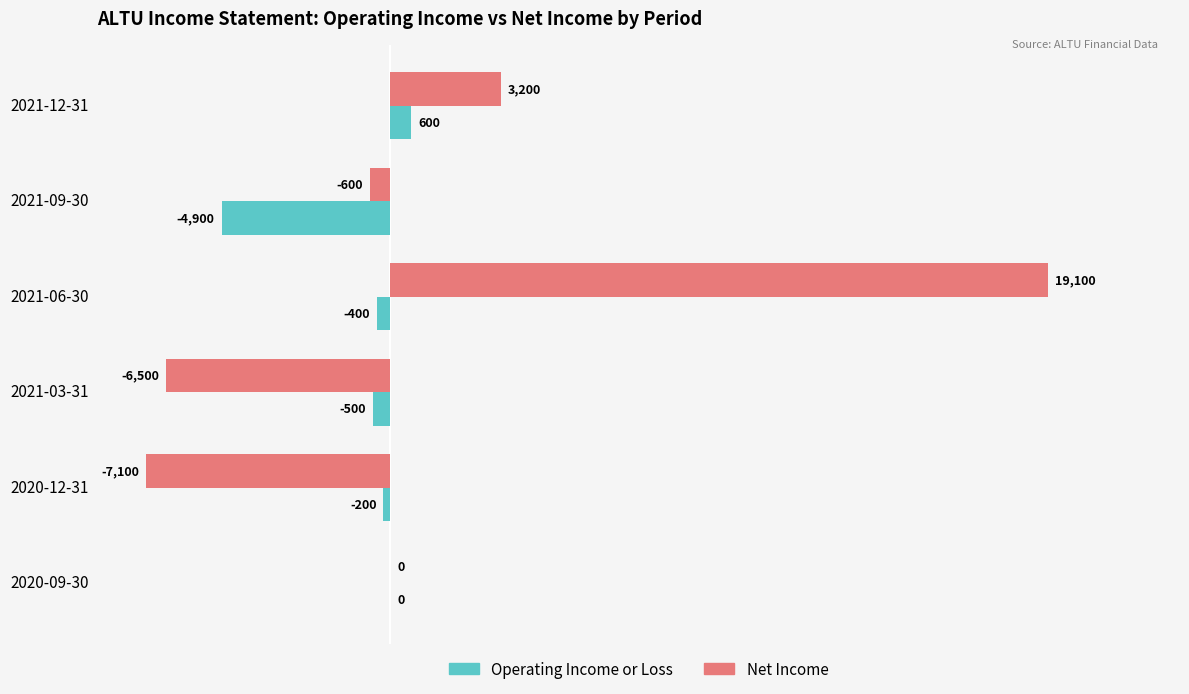

What is the average value of the Net Income series?

1350